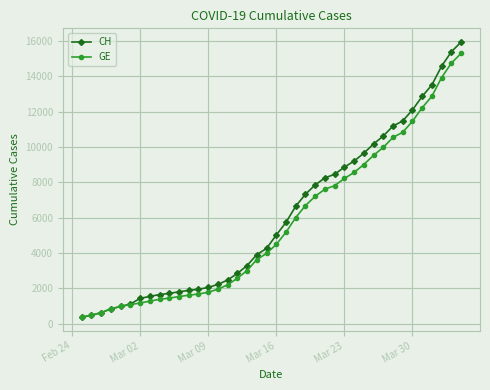

Which series has the widest spread of values?

CH